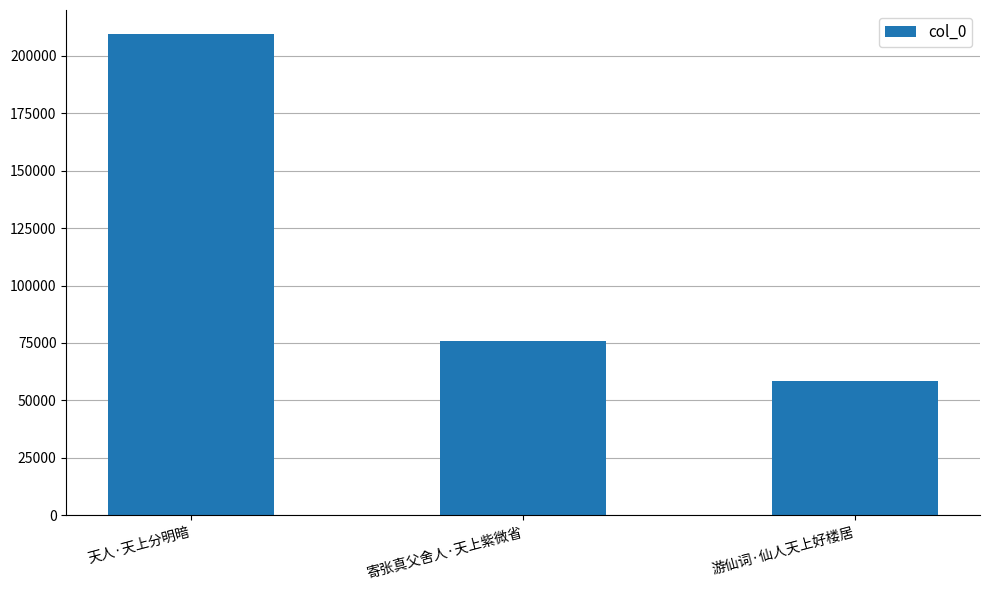

Are the bars horizontal?

No